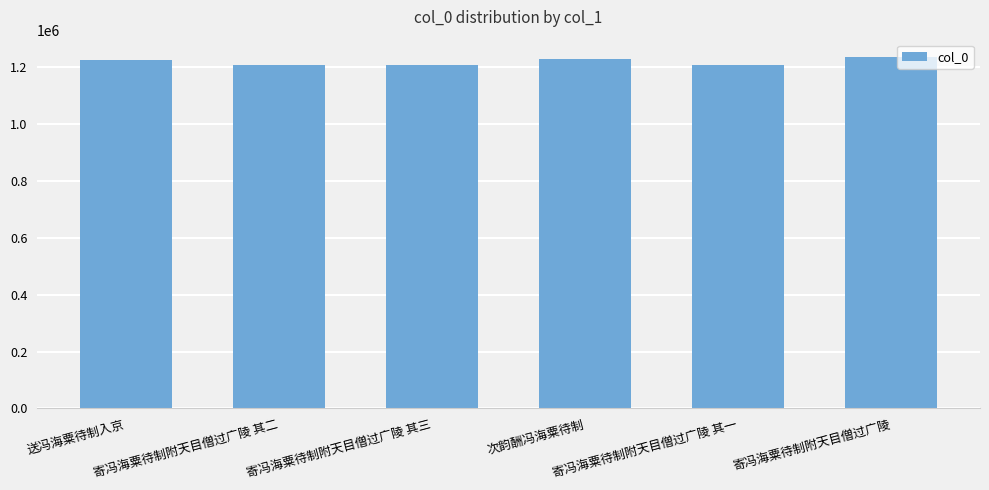

What is the value of the 2nd bar from the left?

1210269